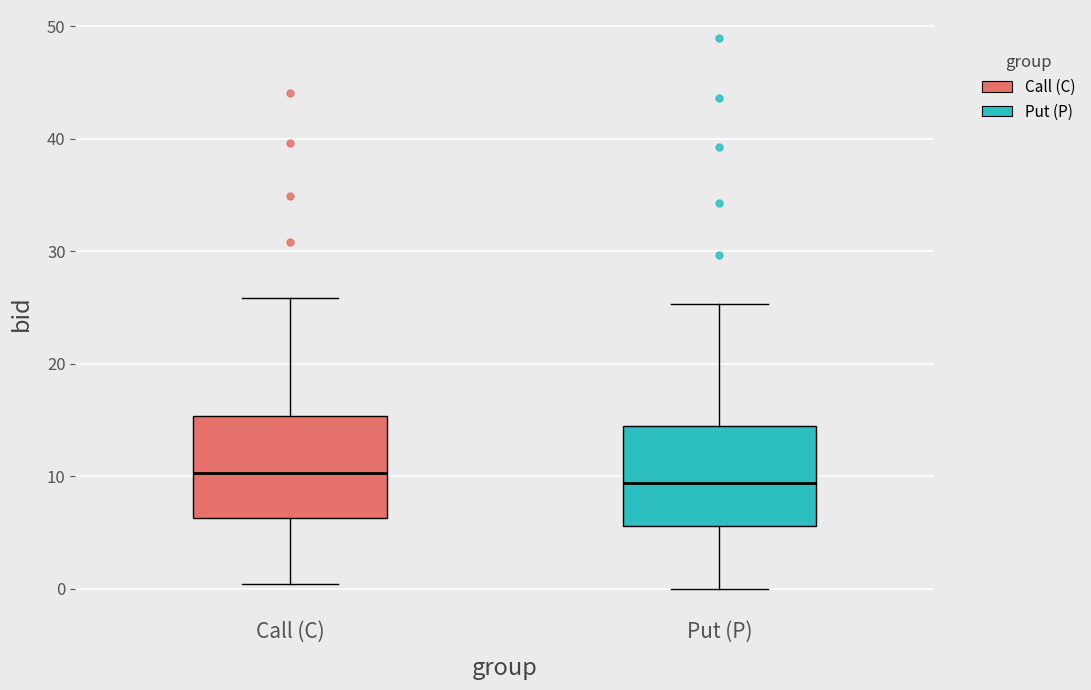

Reading left to right, transcribe this box plot: for each box, give where its median line is, the range the box spans, and where its two whiskers end, as read against the y-axis. The values are not printed on the chart, so give them approximately, as read against the axis.

Call (C): median 10, box 6 to 15, whiskers 0 to 26
Put (P): median 9, box 6 to 14, whiskers 0 to 25